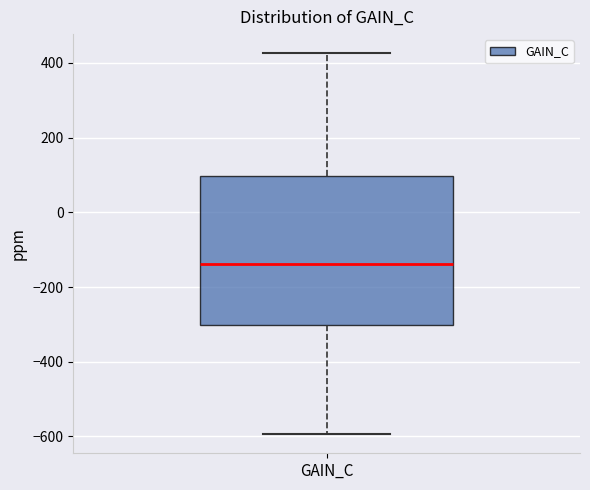

Read this box plot against the y-axis: the position of the median line, the range covered by the box, and the ends of both whiskers. The values are not printed on the chart, so give them approximately, as read against the axis.

median -140, box -300 to 100, whiskers -600 to 420